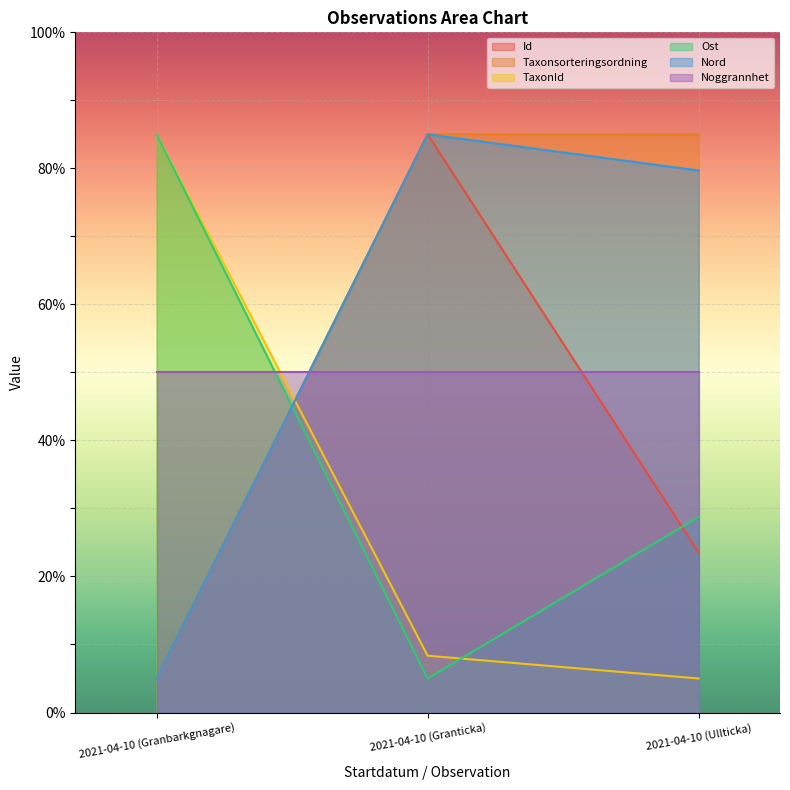

How many lines are shown in the chart?

6